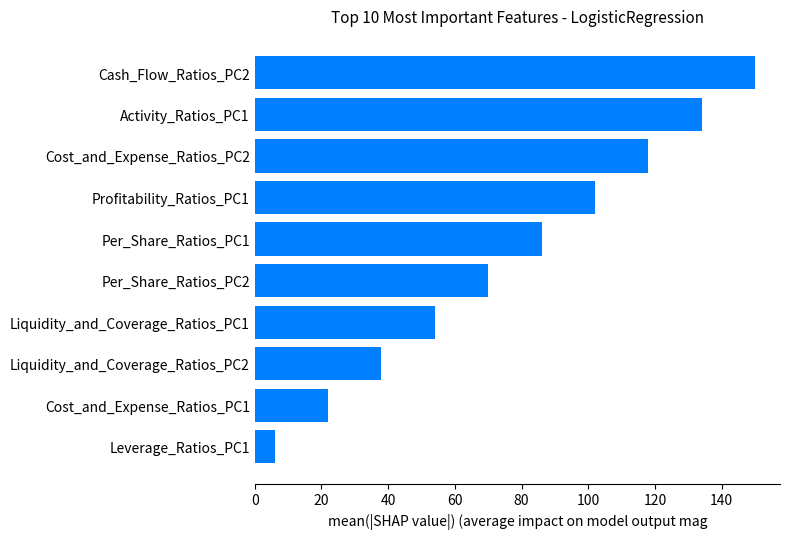

Approximately how many times larger is the value at Per_Share_Ratios_PC1 compared to Liquidity_and_Coverage_Ratios_PC1?

1.6